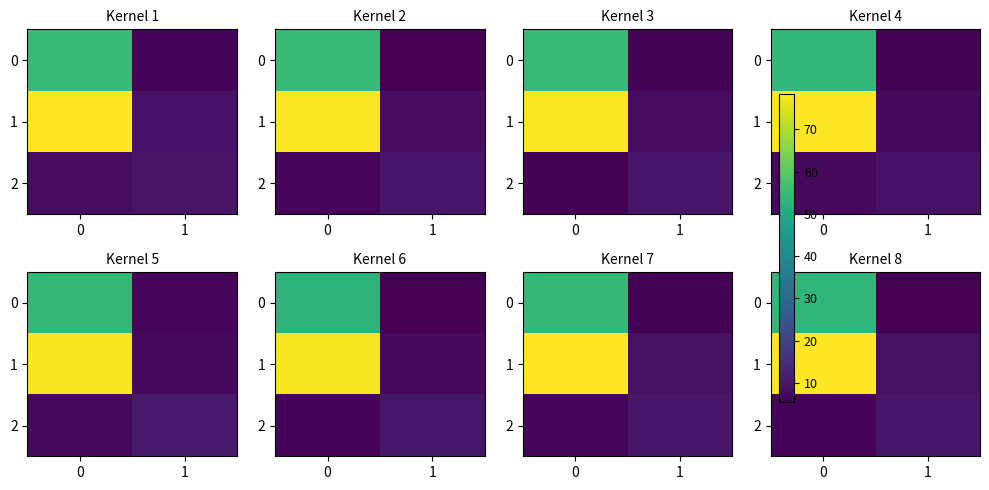

What is the difference between the highest and lowest values at 0?

72.1